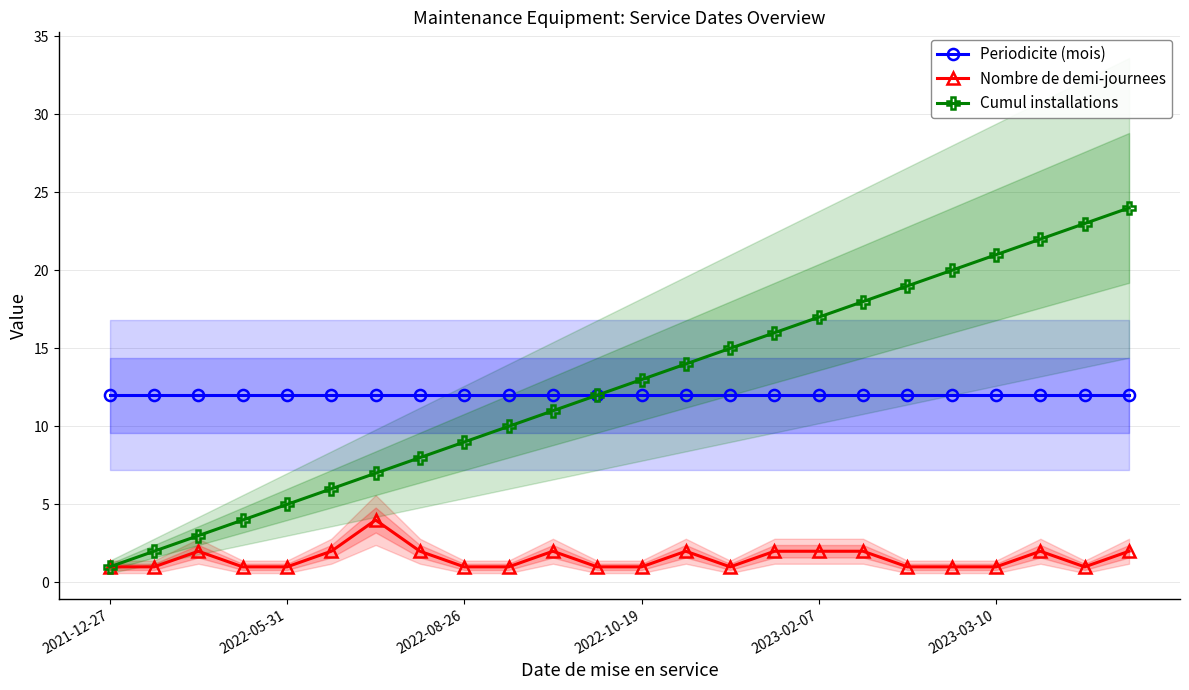

The value of Periodicite (mois) at 2022-10-19 is 4. True or false?

False